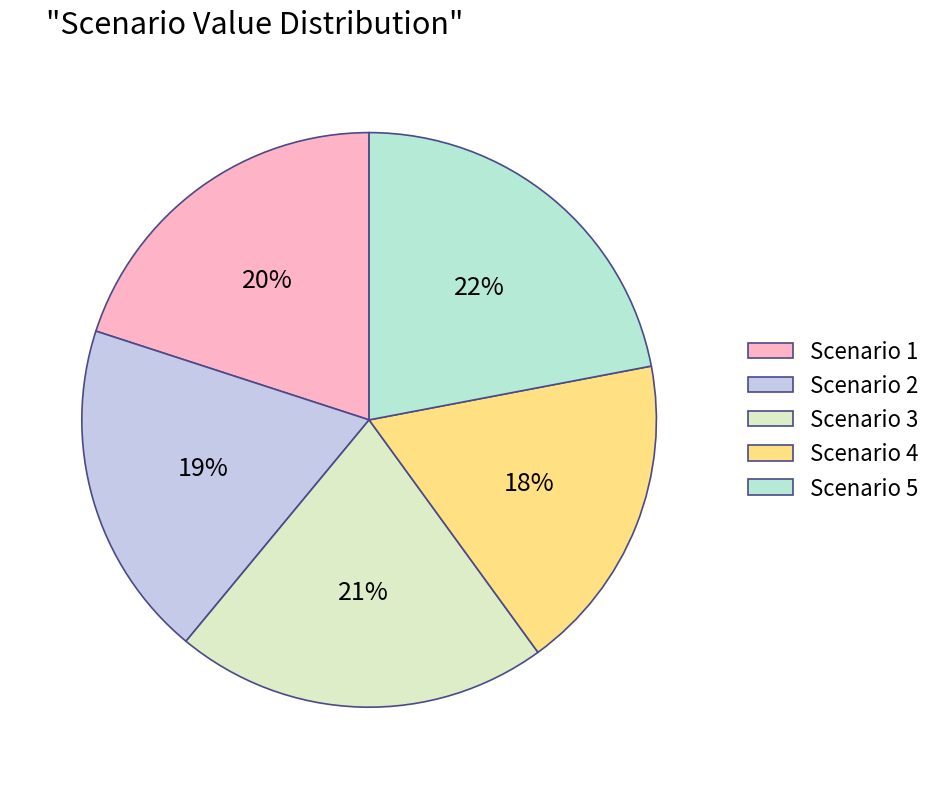

Is the sum of Scenario 2 and Scenario 4 greater than half?

No